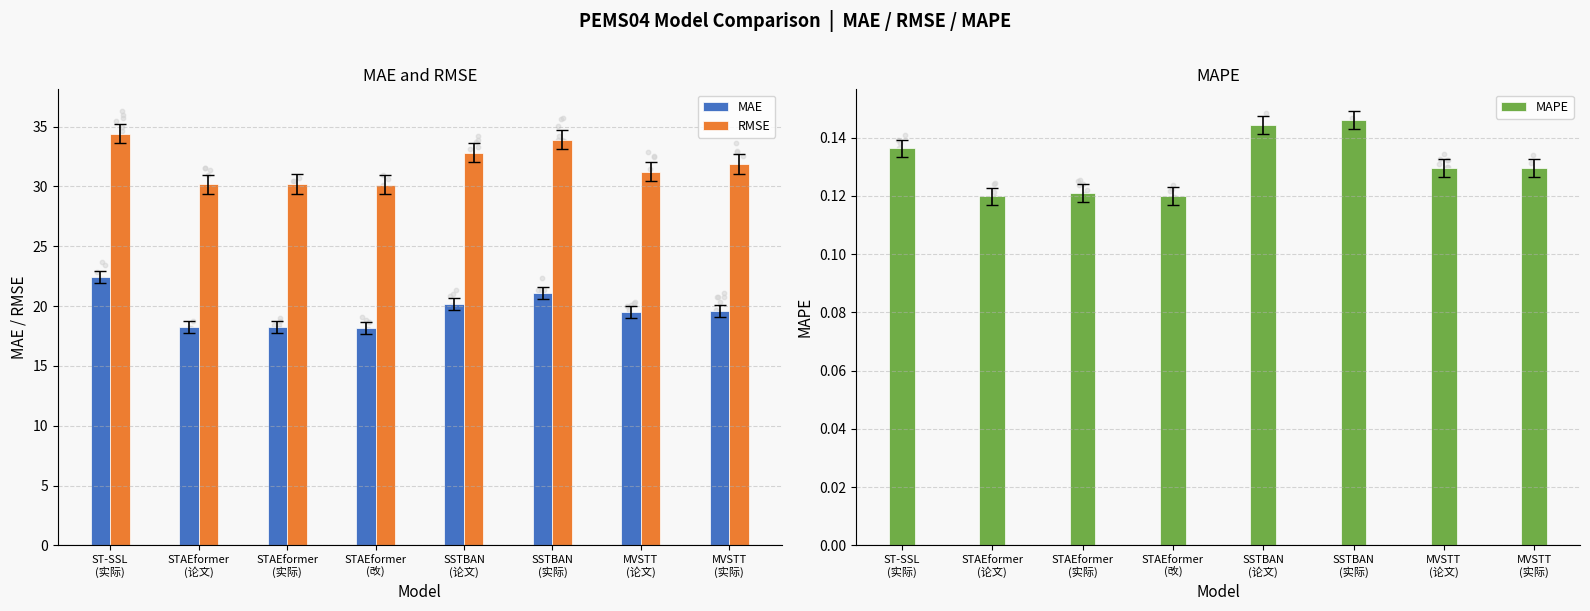

Which series reaches the minimum Y coordinate?

MAPE